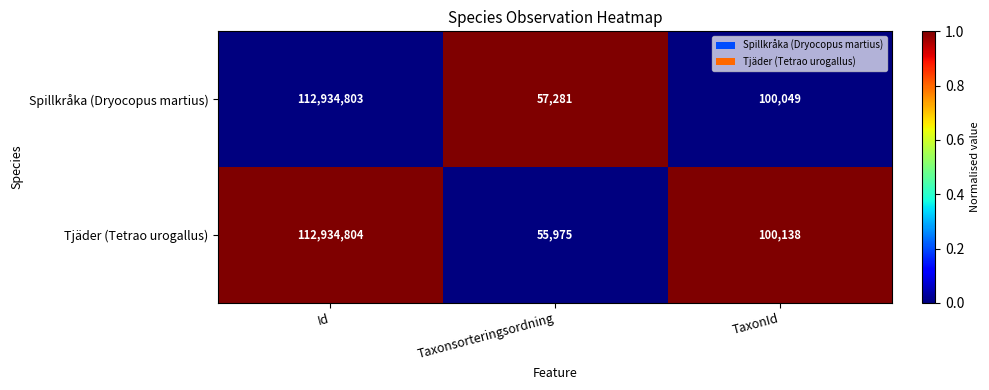

How many categories are shown in the chart?

3